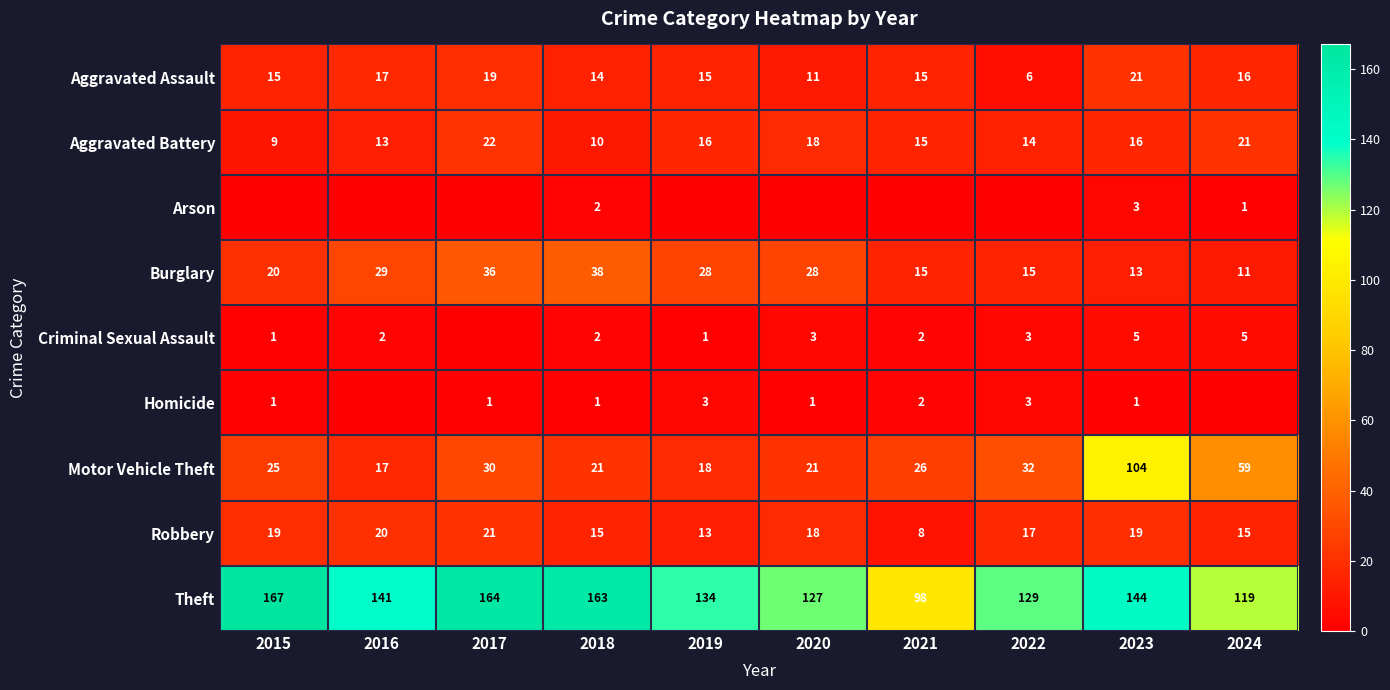

What is the difference between the second highest and minimum values in the Robbery series?

12